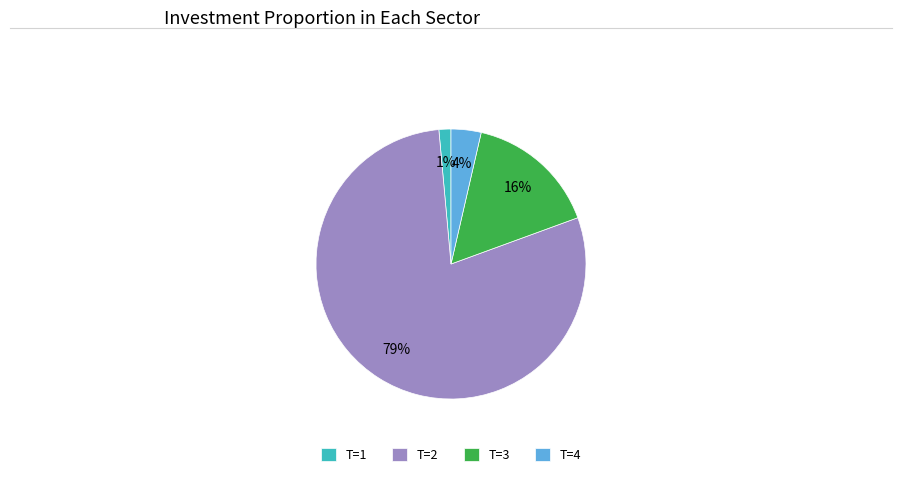

Which has a higher value, T=3 or T=2?

T=2